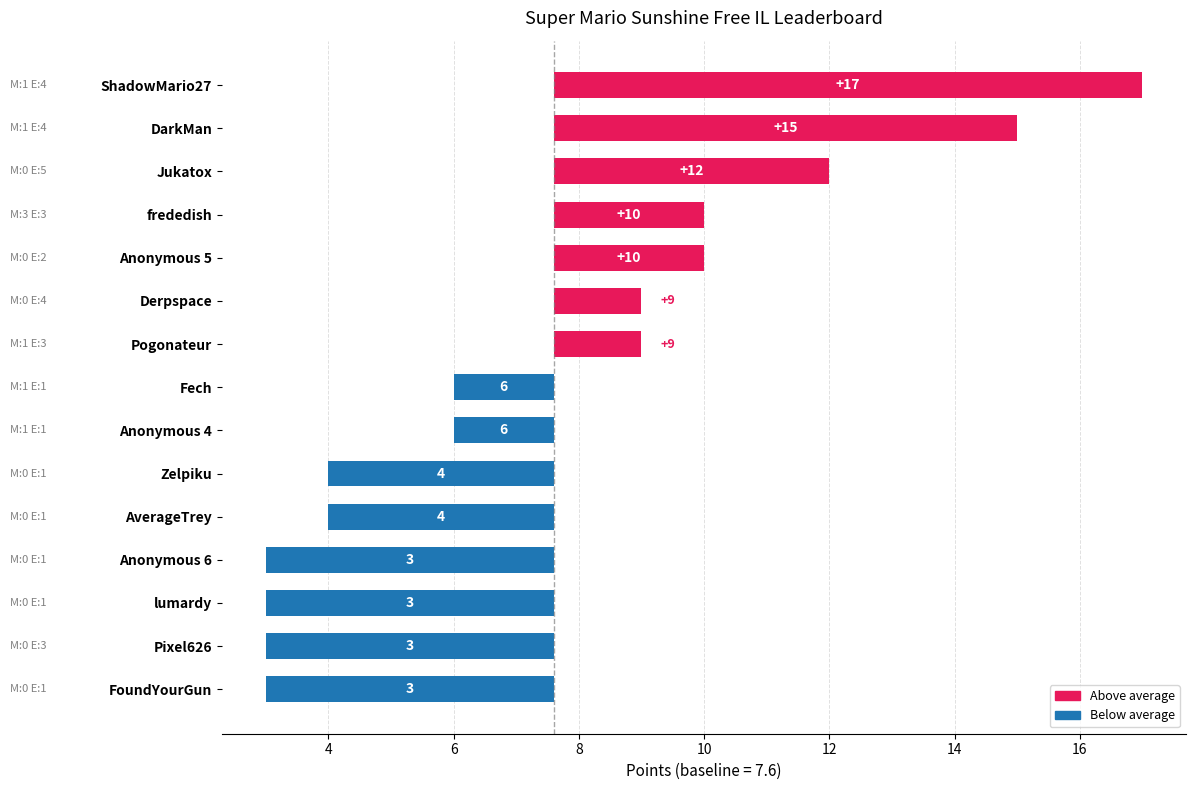

True or false: the data shows -6.0 at lumardy.

False